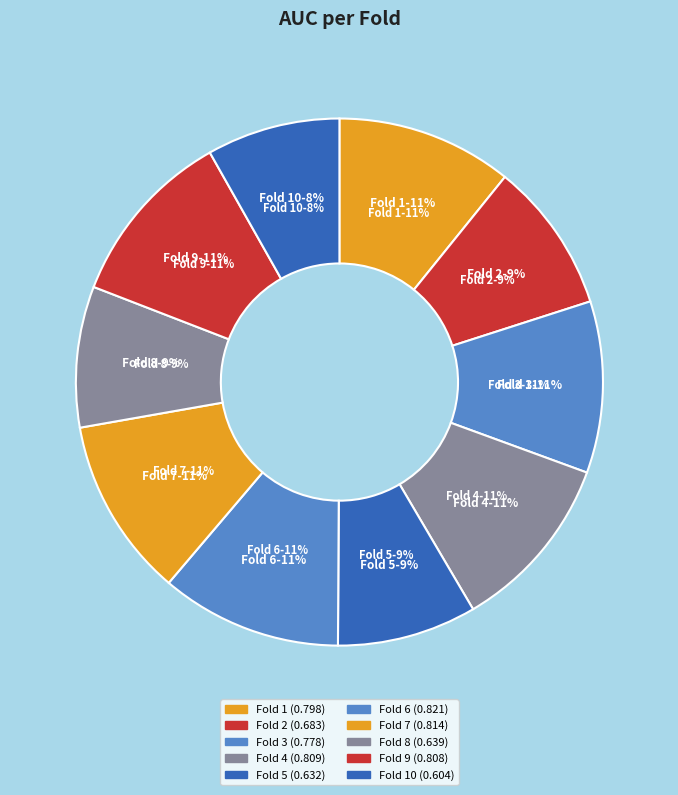

Is Fold 3 the majority of the pie?

No